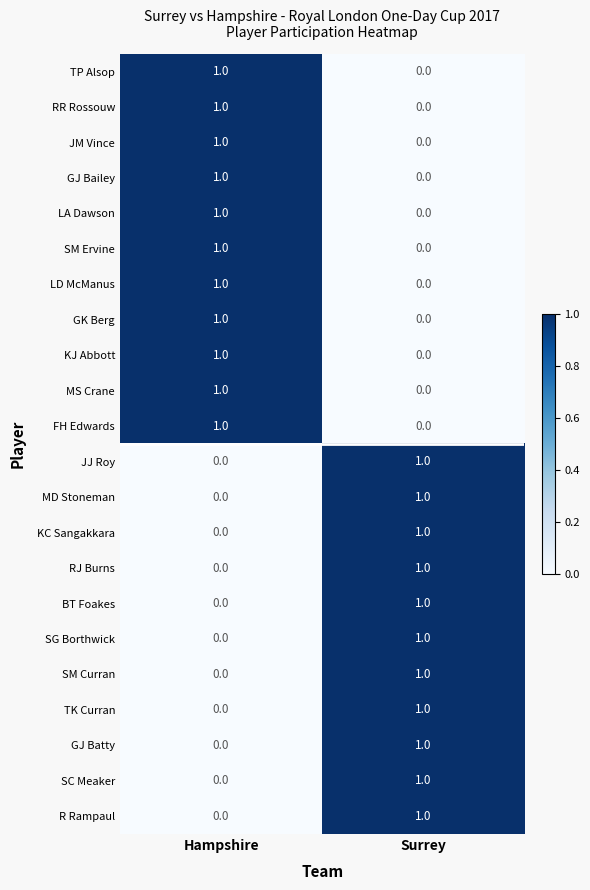

What is the total value across all series at Surrey?

11